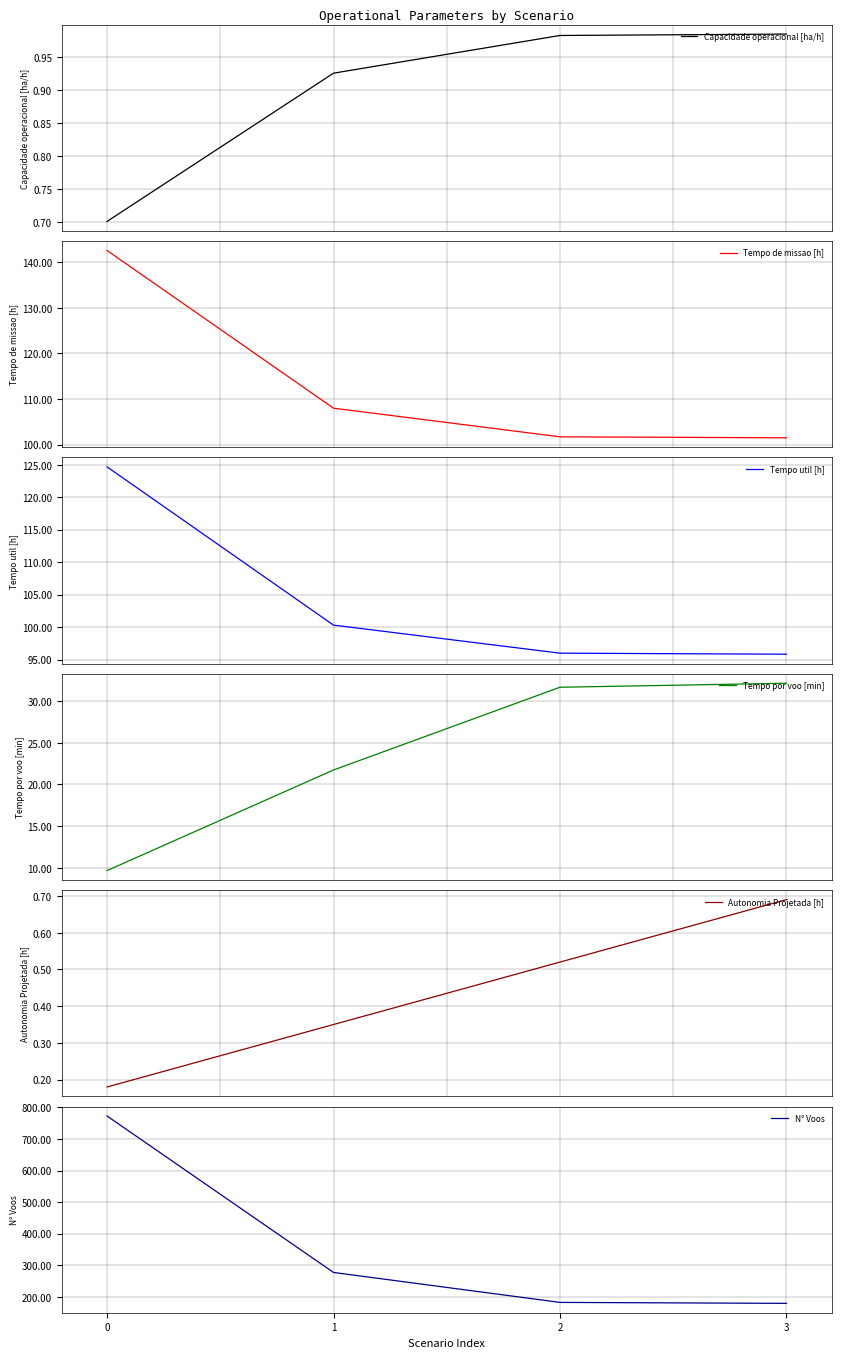

How many values in the Tempo por voo [min] series are below 31?

2